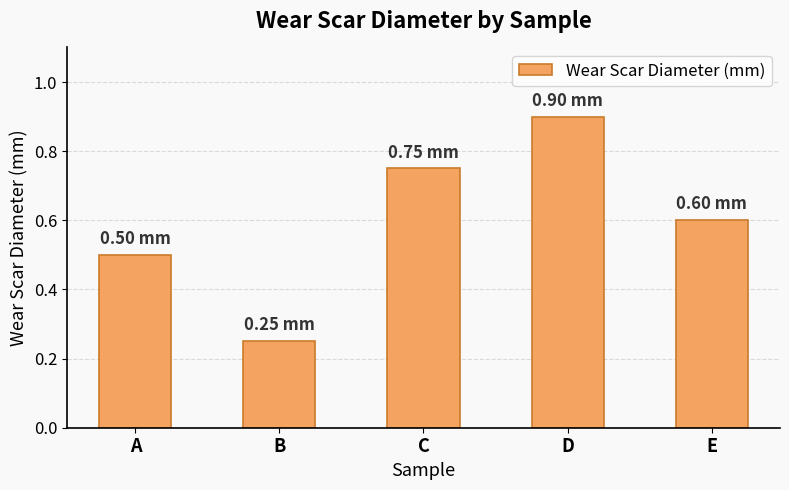

What is the average value?

0.6